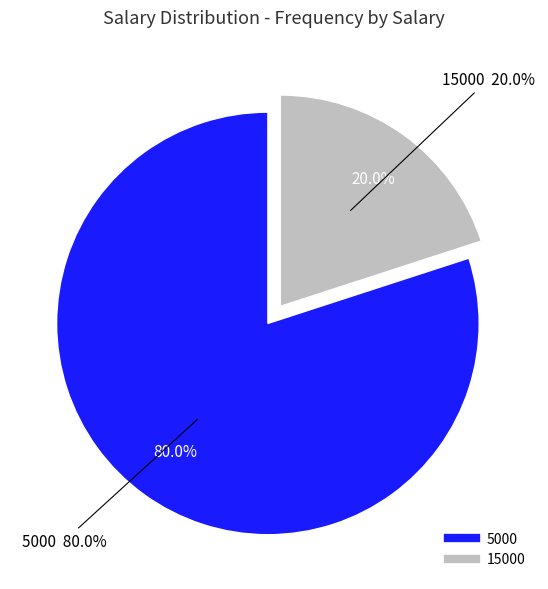

Is it true that 15000 is 28% of the pie?

False